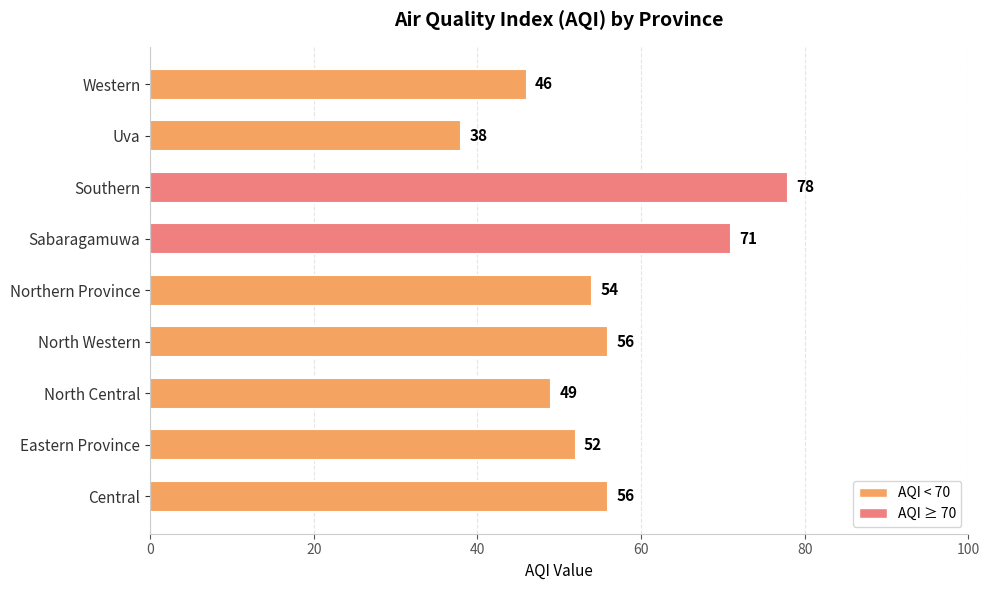

Between Western and Uva, which is larger?

Western